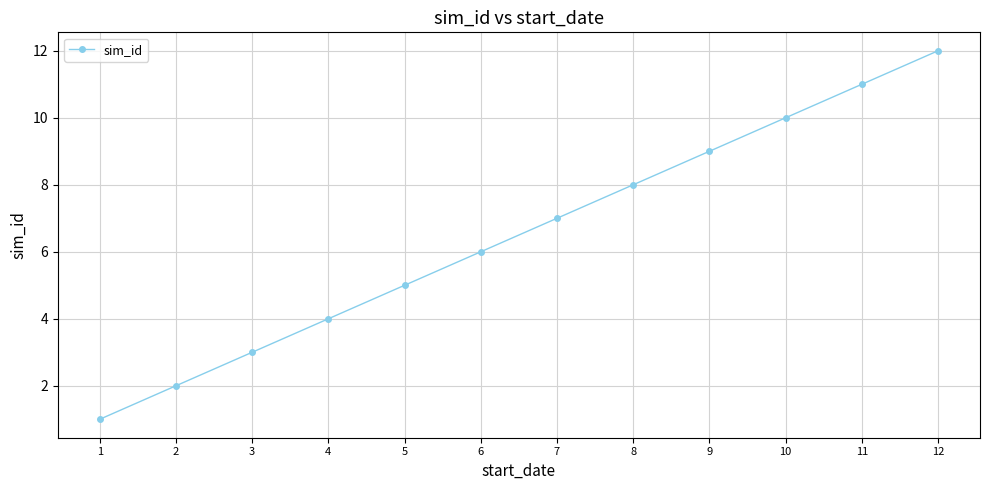

What is the difference between the second highest and minimum values?

10